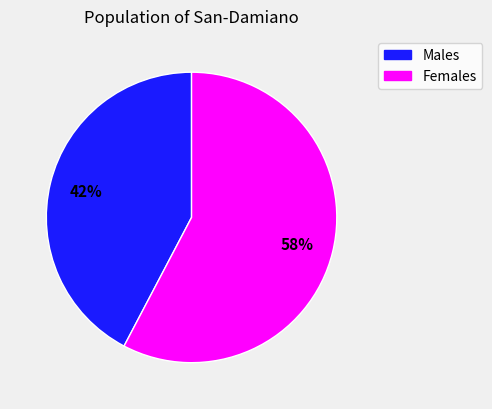

To the nearest percent, what is the average slice percentage?

50%